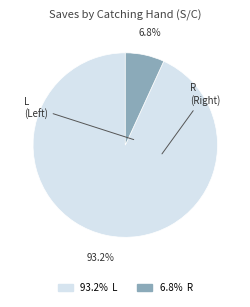

Is there any slice that represents more than half of the pie?

Yes